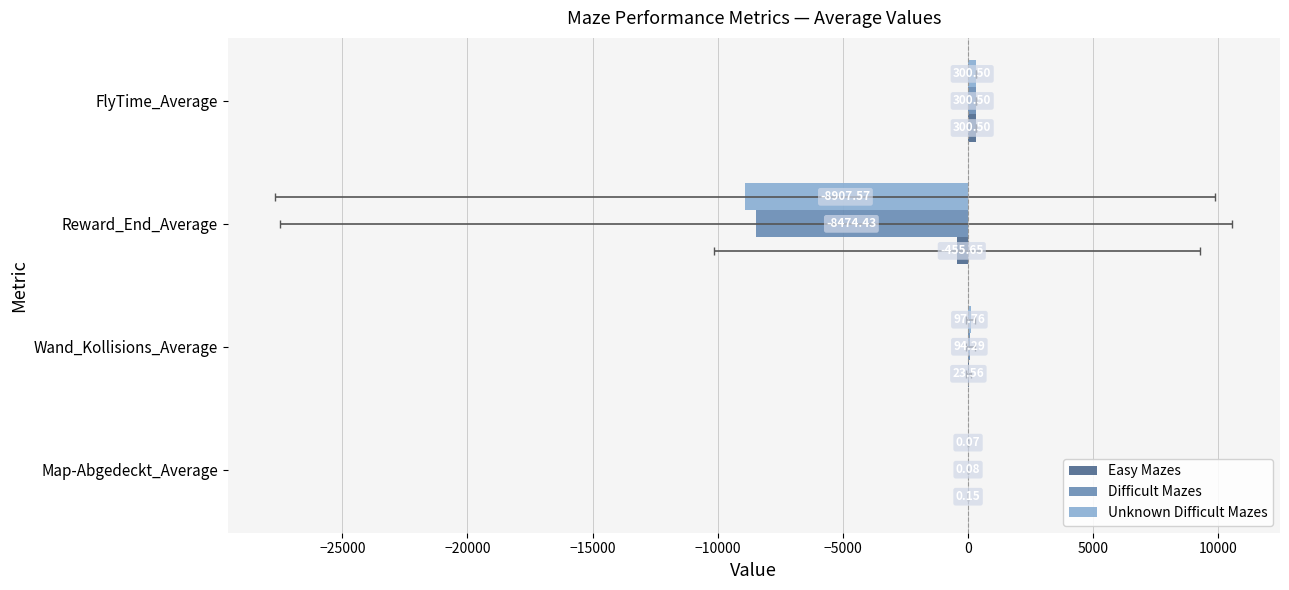

What are all the series names shown in the legend?

Easy Mazes, Difficult Mazes, Unknown Difficult Mazes